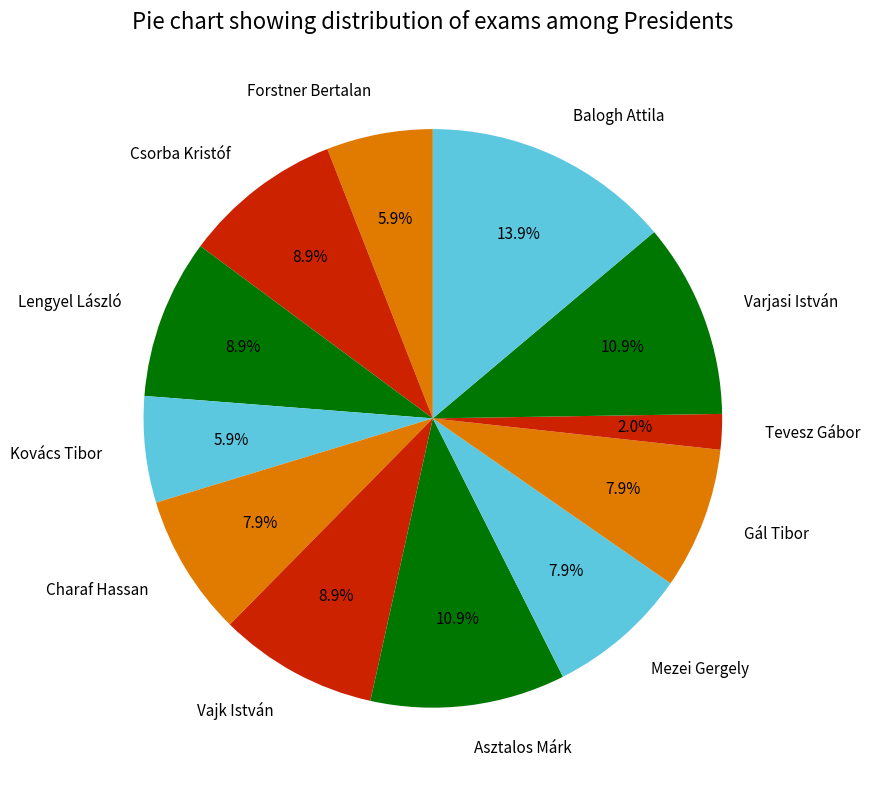

To the nearest percent, what portion does Csorba Kristóf represent?

9%